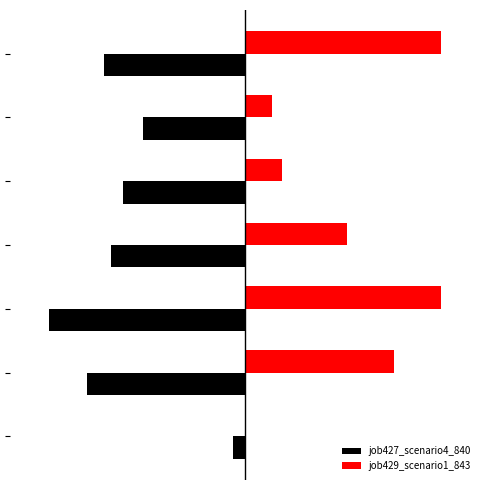

What is the value of the job429_scenario1_843 bar at the 5th from the left?

0.1